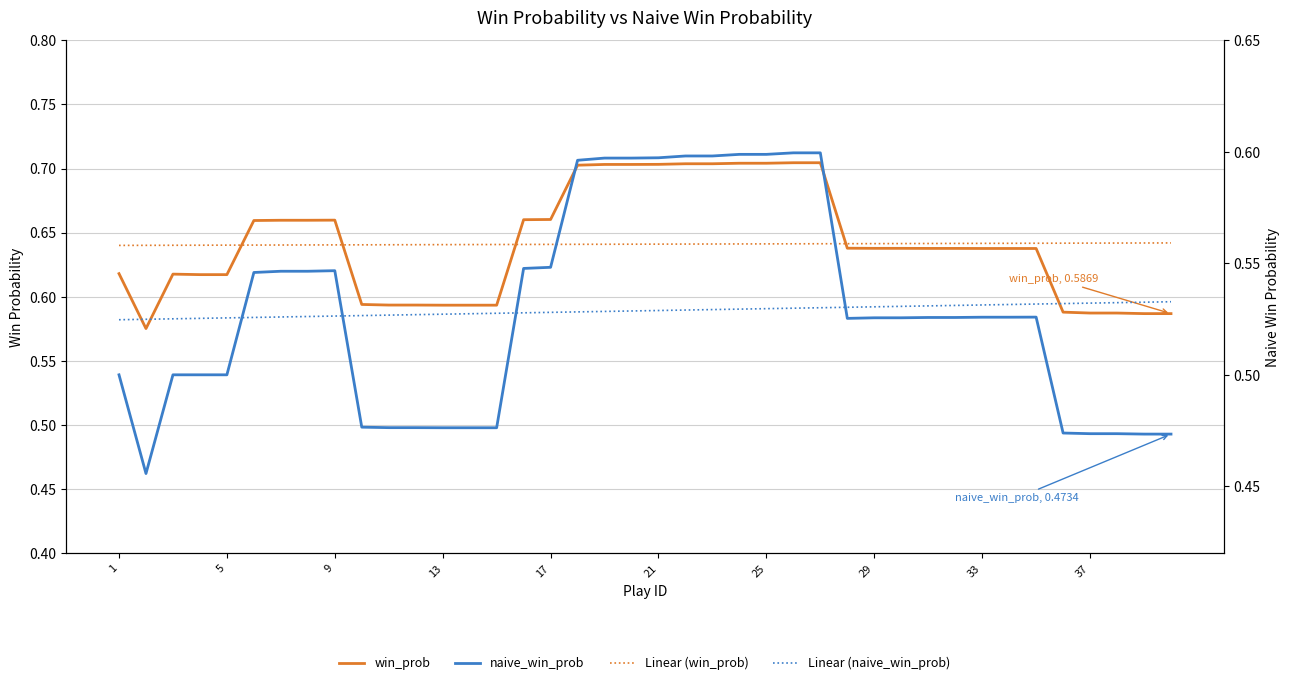

What is the sum of the Linear (win_prob) values at 9 and 33?

1.3